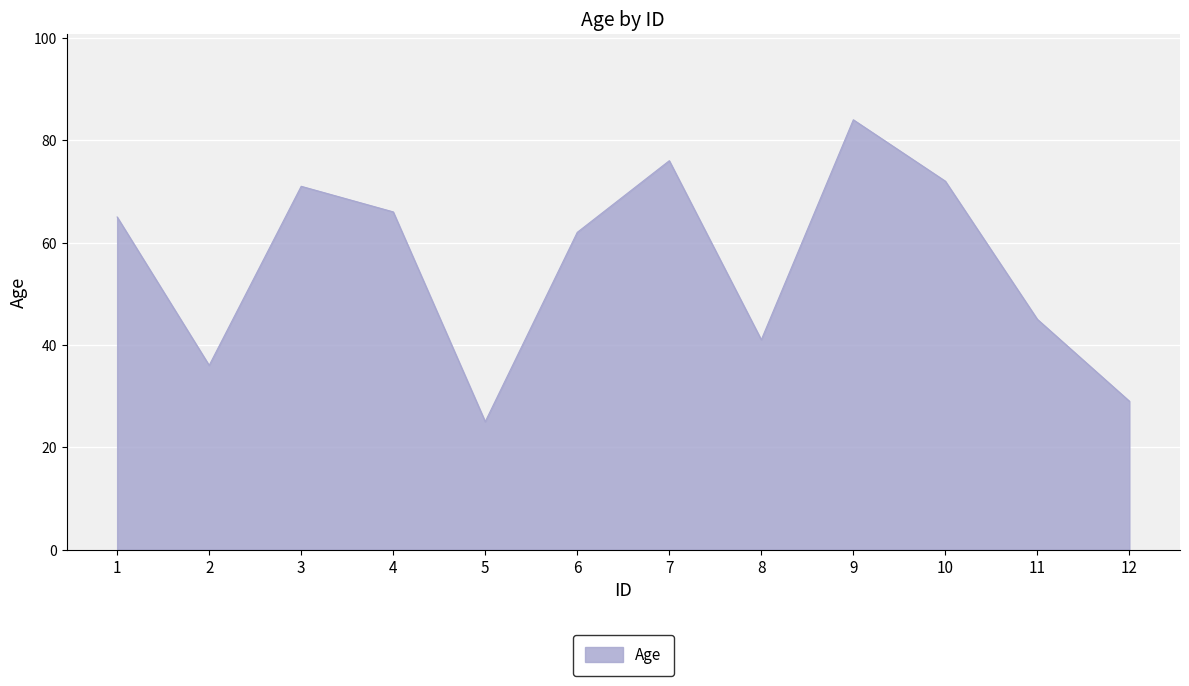

At which category does the chart reach its minimum across all series?

5